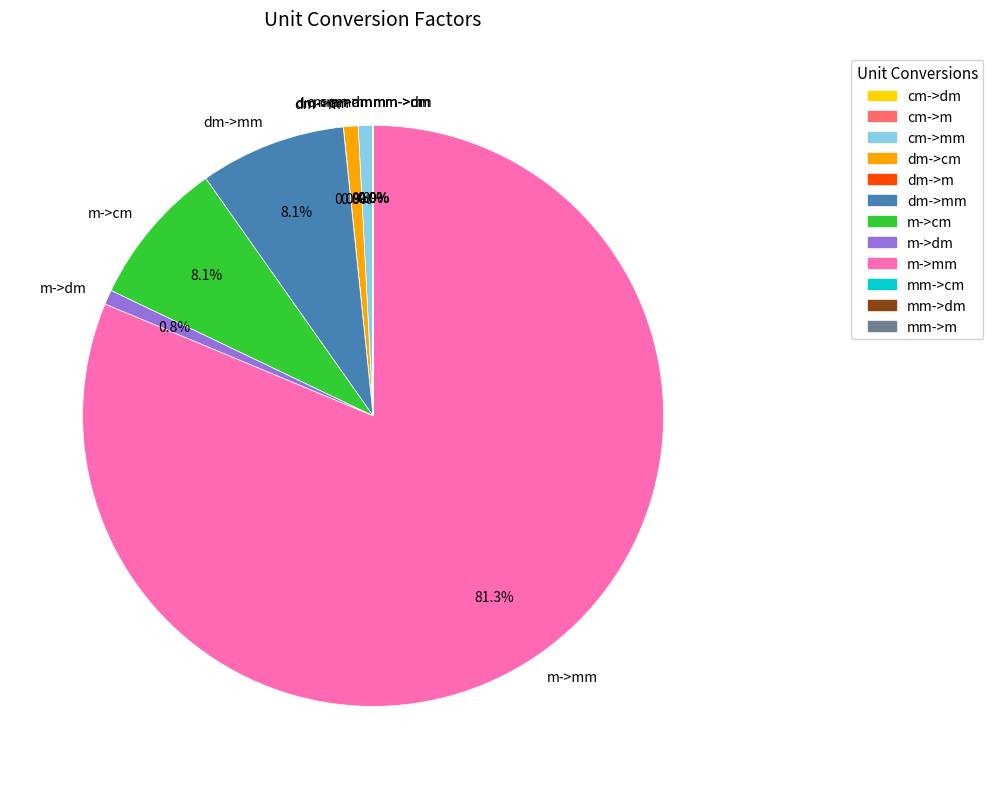

Which slice is the largest?

m->mm